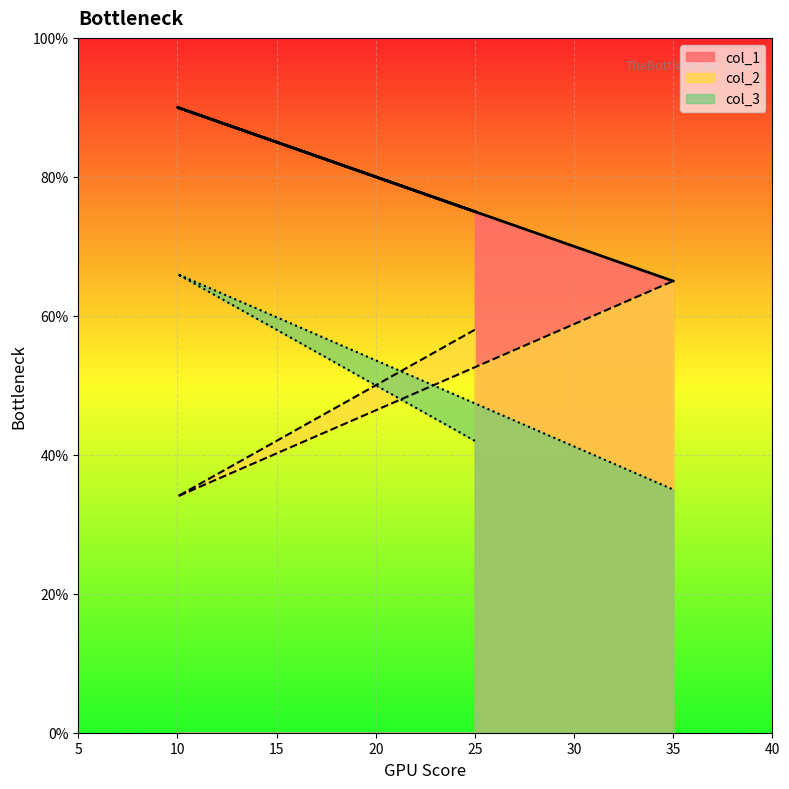

How many categories are shown in the chart?

3